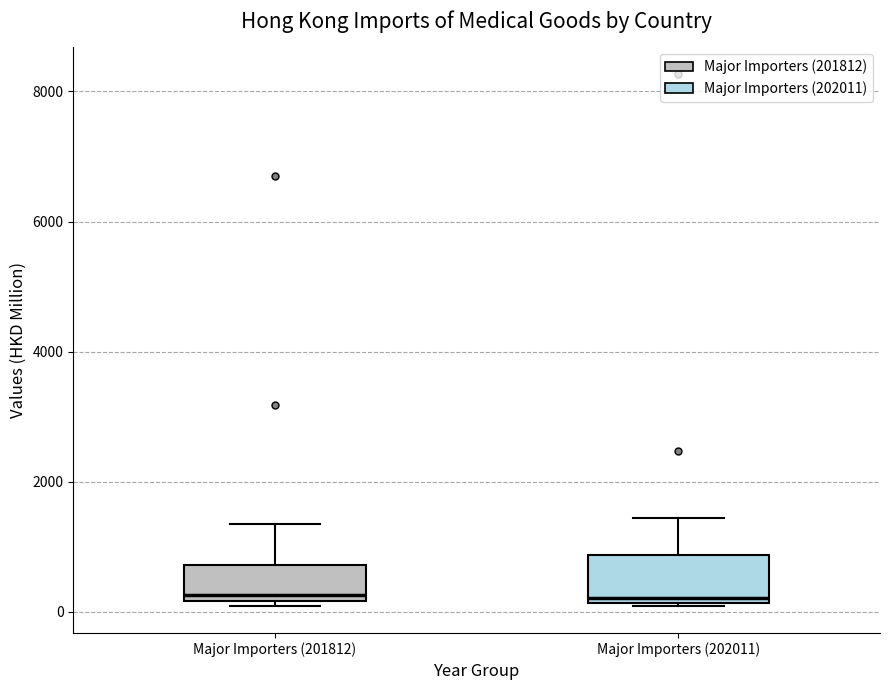

Reading left to right, transcribe this box plot: for each box, give where its median line is, the range the box spans, and where its two whiskers end, as read against the y-axis. The values are not printed on the chart, so give them approximately, as read against the axis.

Major Importers (201812): median 200 (just above the box's lower edge), box 200 to 800, whiskers 0 to 1400
Major Importers (202011): median 200 (just above the box's lower edge), box 200 to 800, whiskers 0 to 1400